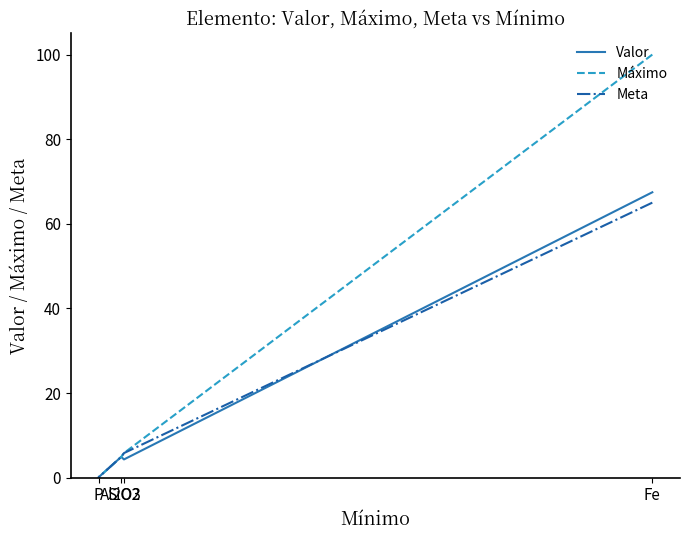

What is the smallest value displayed?

0.1